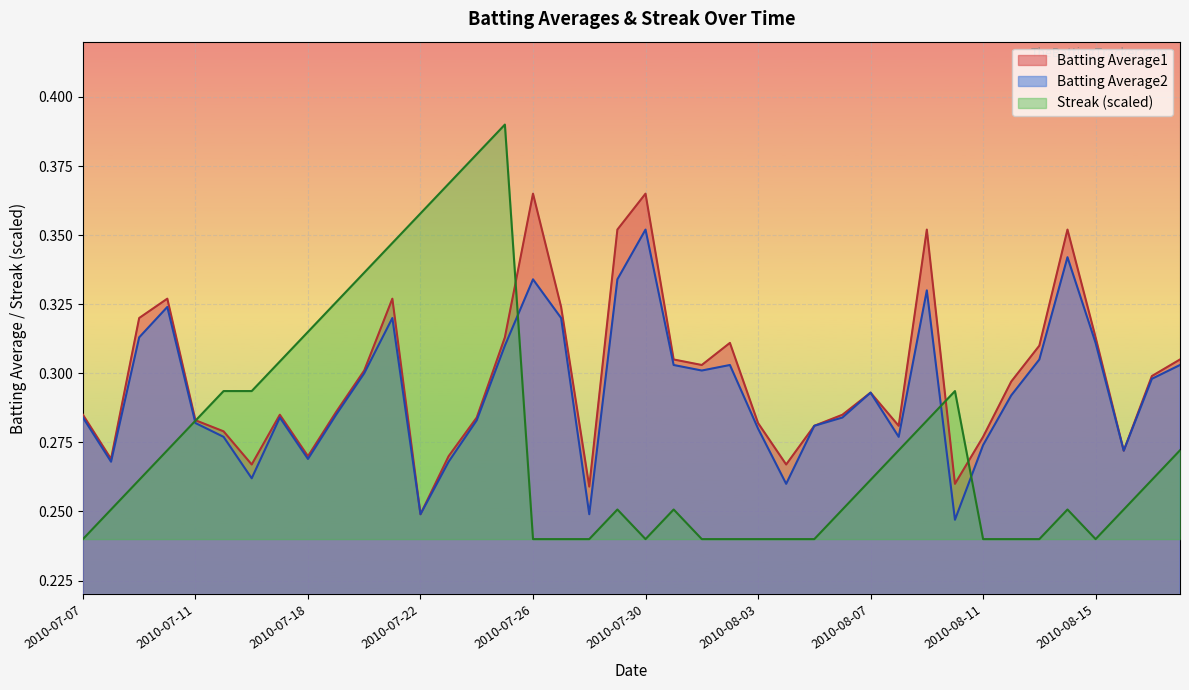

True or false: Batting Average1 has more than 1 interior local peaks.

True